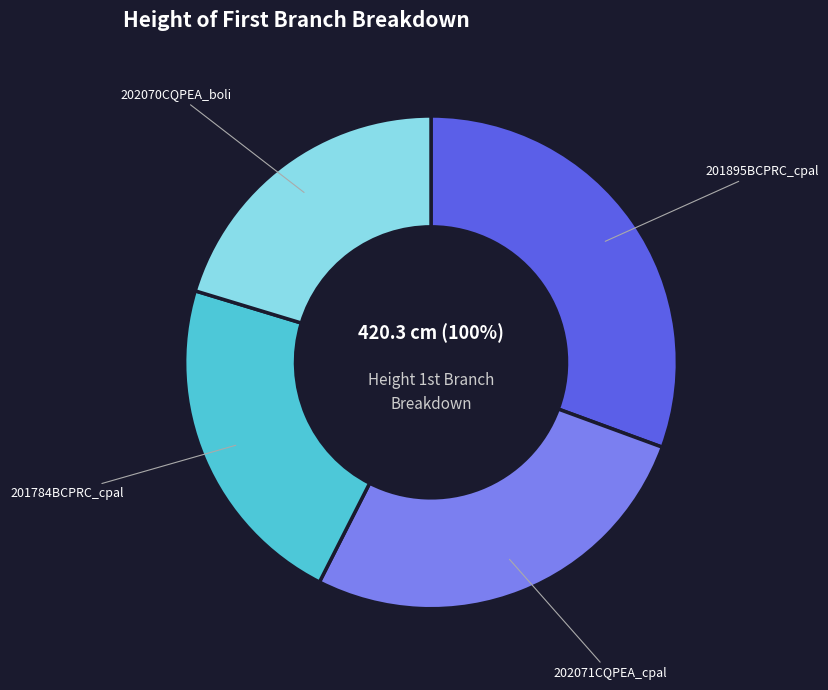

True or false: 202070CQPEA_boli accounts for 20% of the total.

True